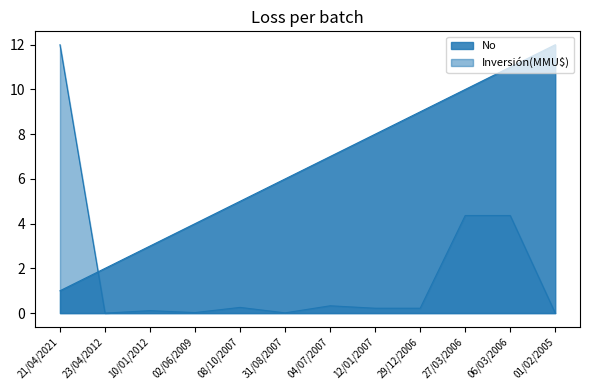

What is the average value of the Inversión(MMU$) series?

1.8